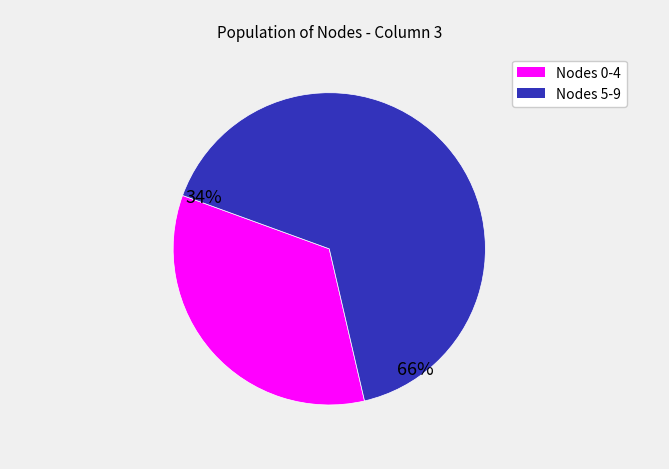

Does any single category account for the majority?

Yes